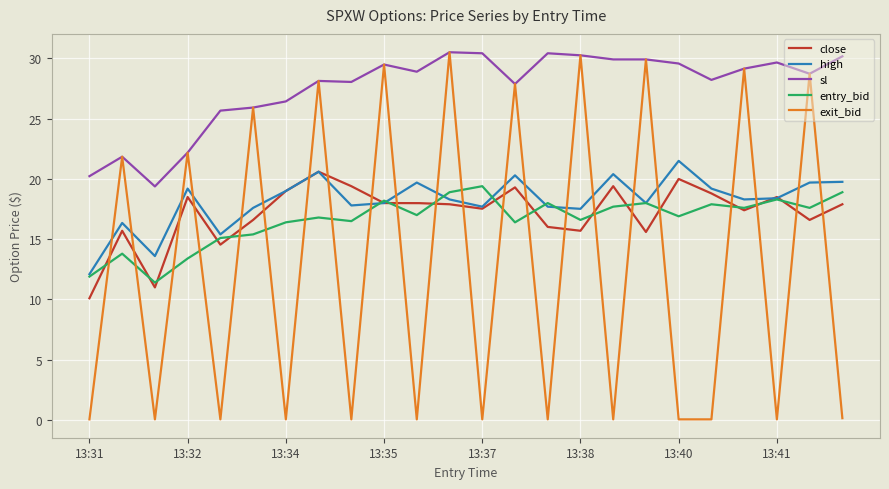

How many categories are shown in the chart?

300